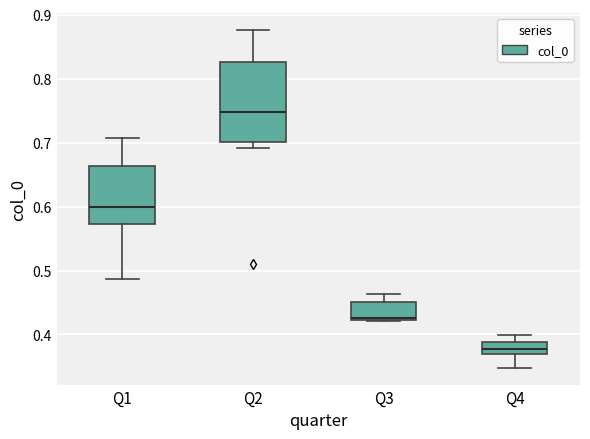

Which box has the lowest median line?

Q4